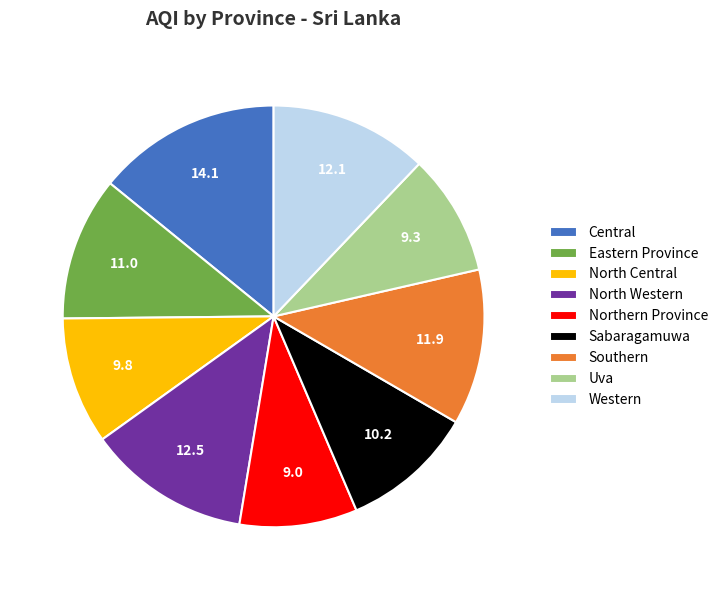

Does any single category account for the majority?

No